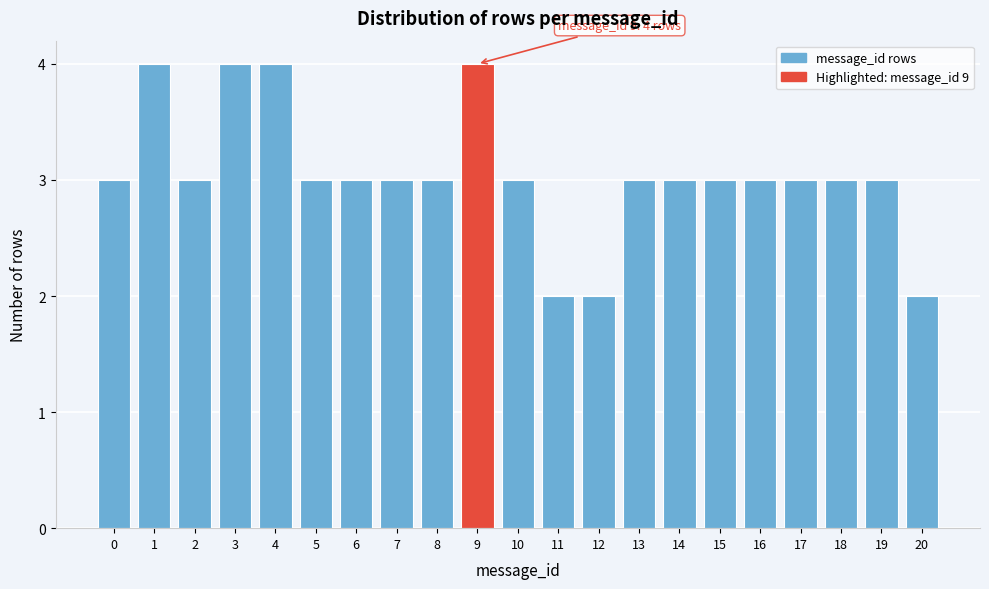

Reading right to left, transcribe all the data shown in this chart.

2	3	3	3	3	3	3	3	2	2	3	4	3	3	3	3	4	4	3	4	3